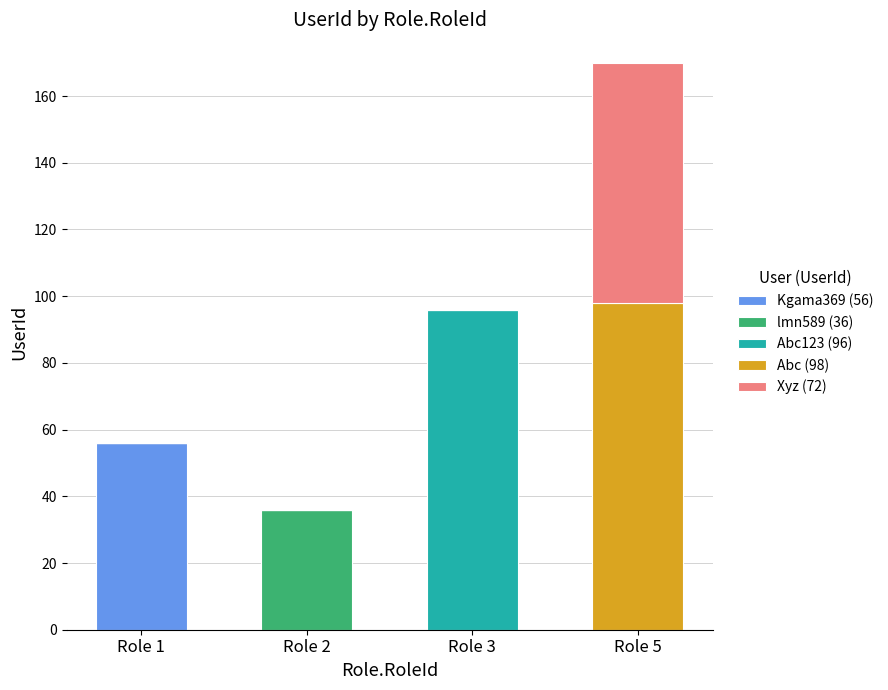

What is the total value across all series at Role 2?

36